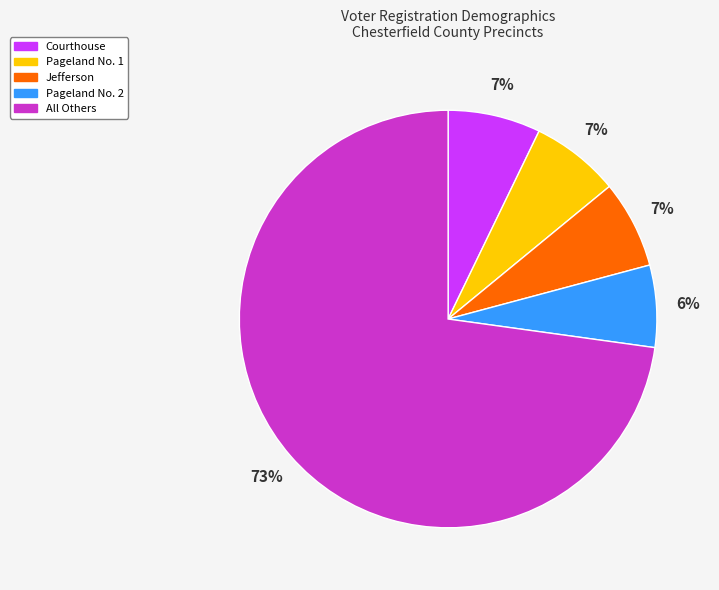

Does any single category account for the majority?

Yes